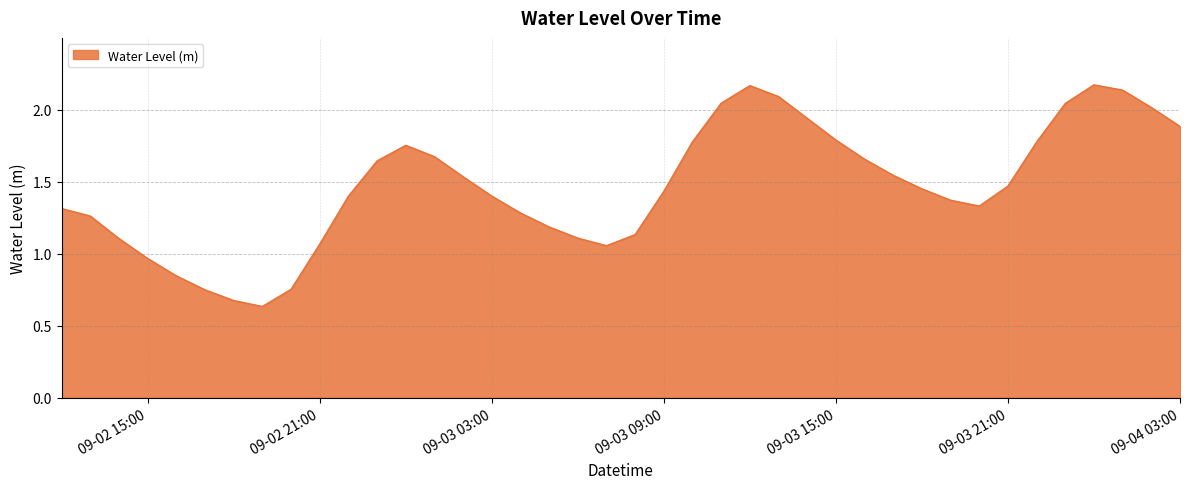

What is the label of the 35th point from the left?

2024-09-03 22:00:00